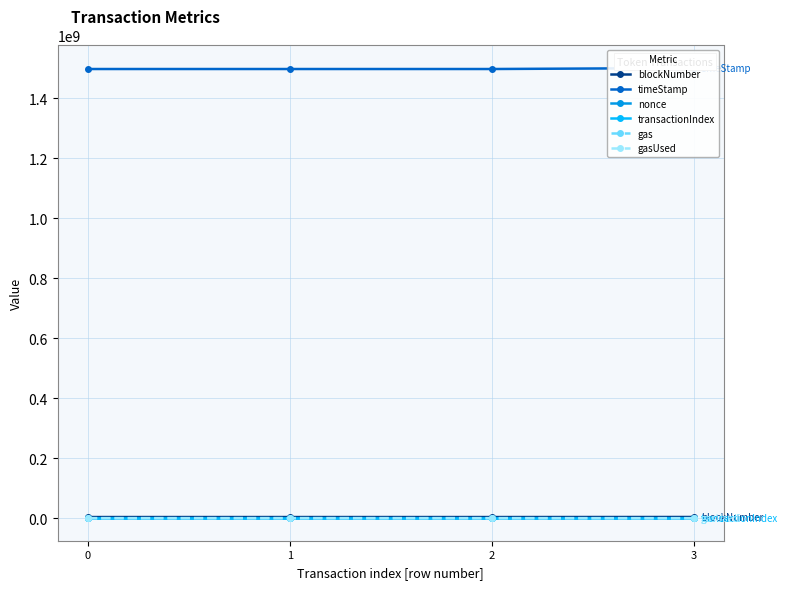

Read the gasUsed value at 2.

94190